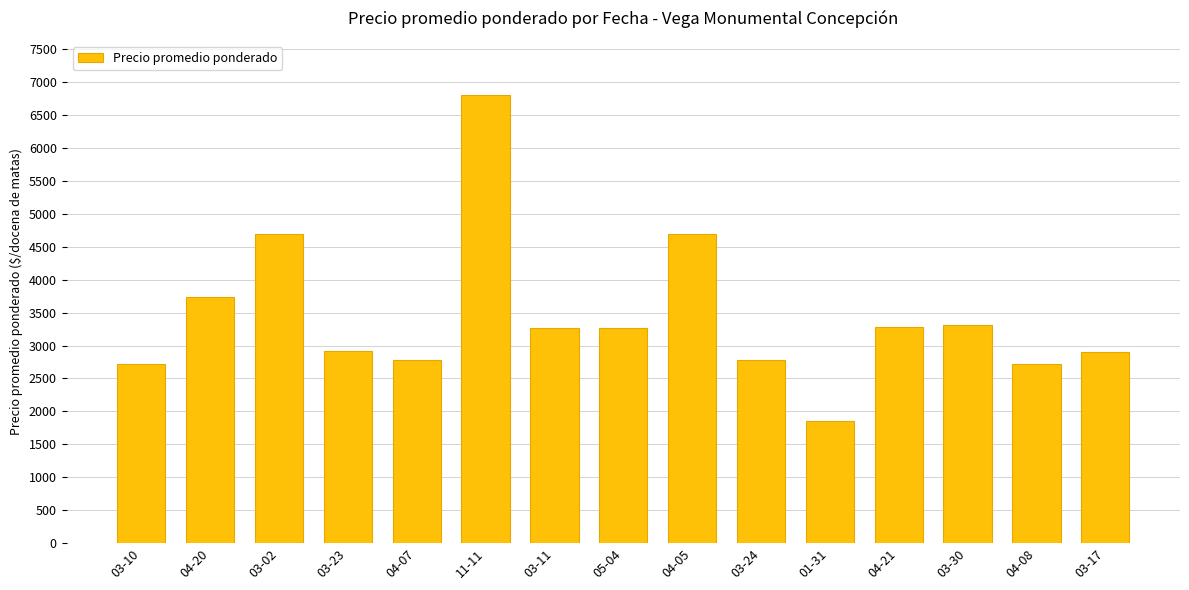

At which category does the chart reach its minimum across all series?

01-31